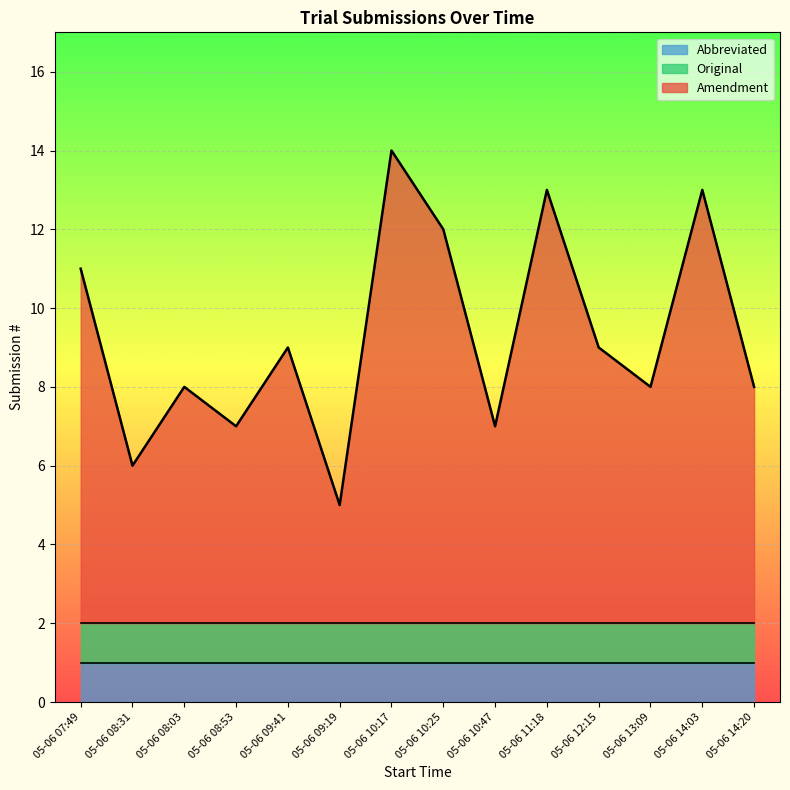

What is the difference between the highest and lowest values at 05-06 08:53?

4